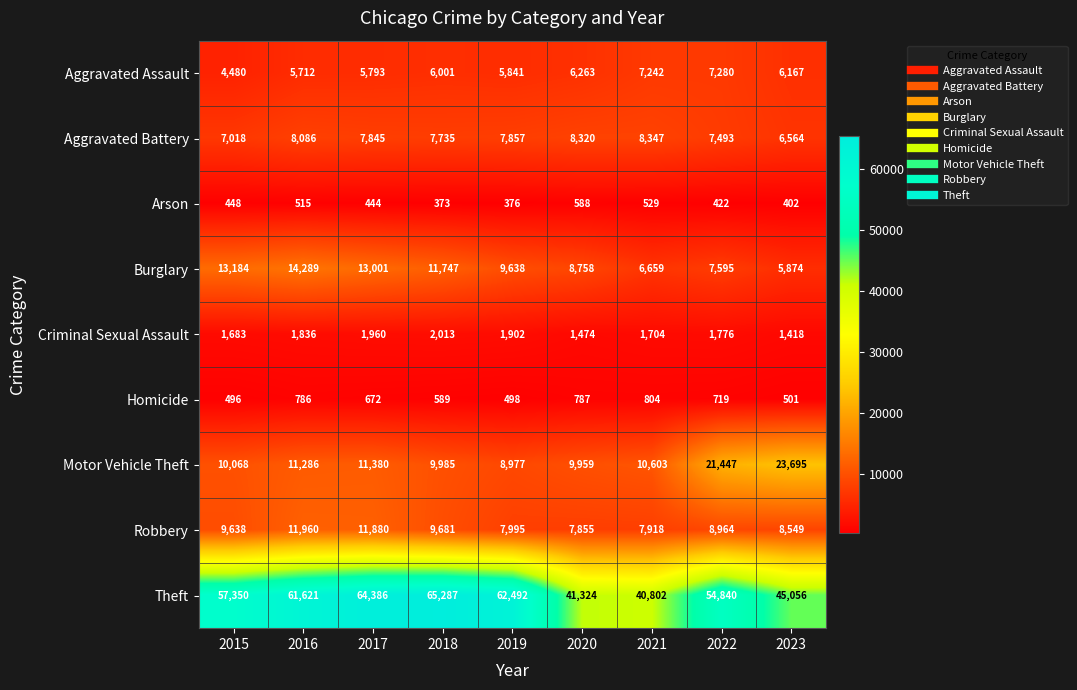

Between 2018 and 2023, which series saw the biggest shift?

Theft